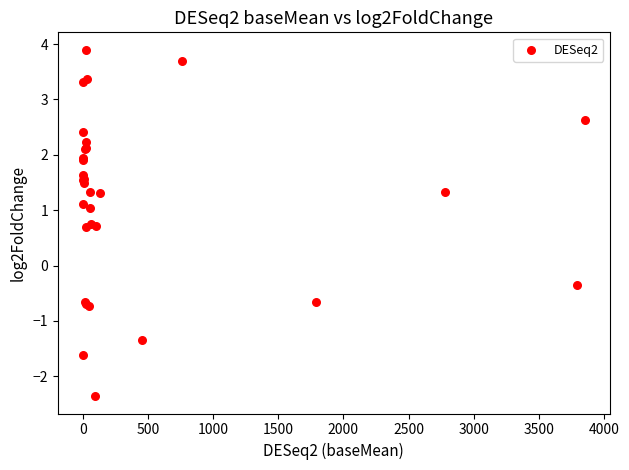

What Y value in the scatter plot is closest to 0?

-0.3